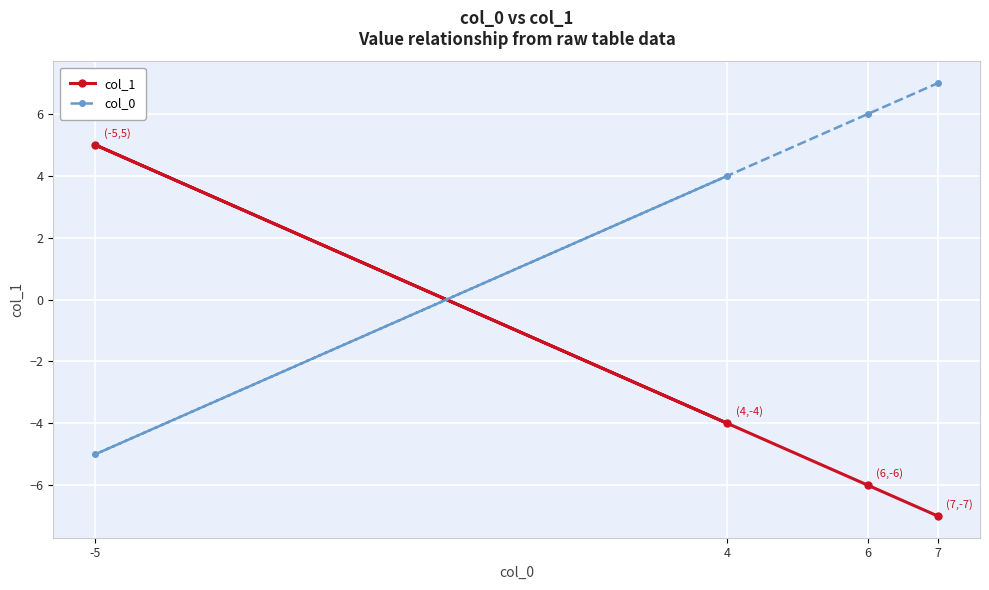

Which series has the widest spread of values?

col_1